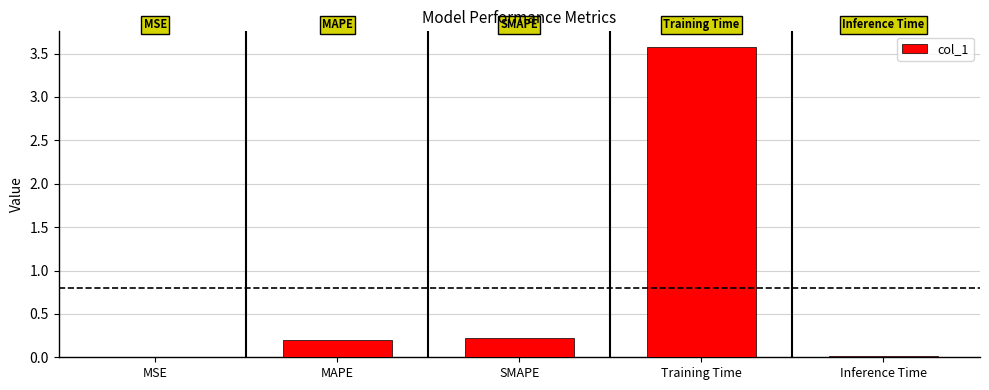

At which category does the chart reach its peak across all series?

Training Time